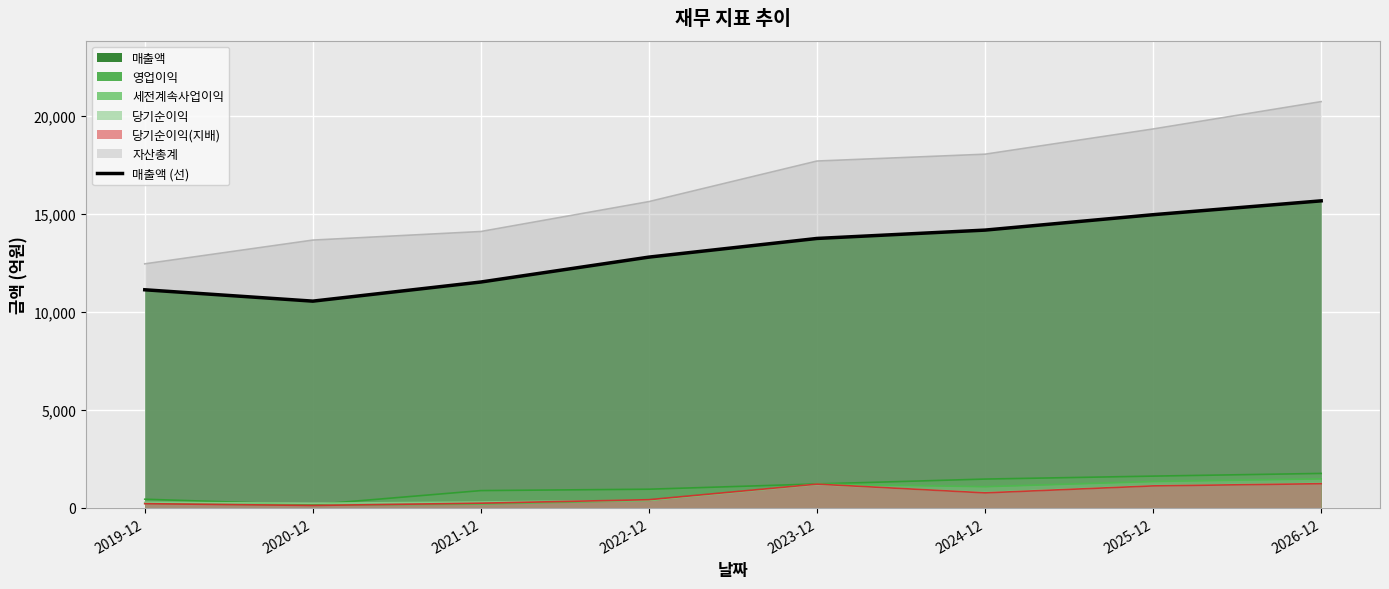

What is the minimum value shown in the chart?

10554